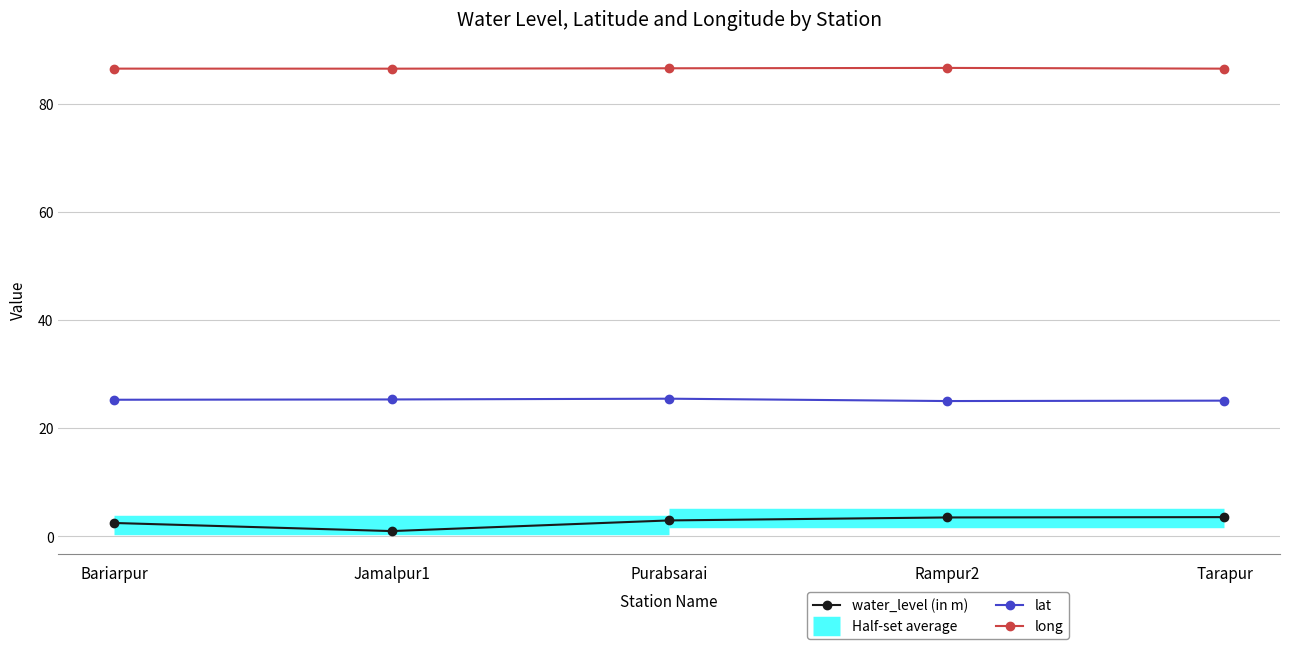

Which series has the widest spread of values?

water_level (in m)